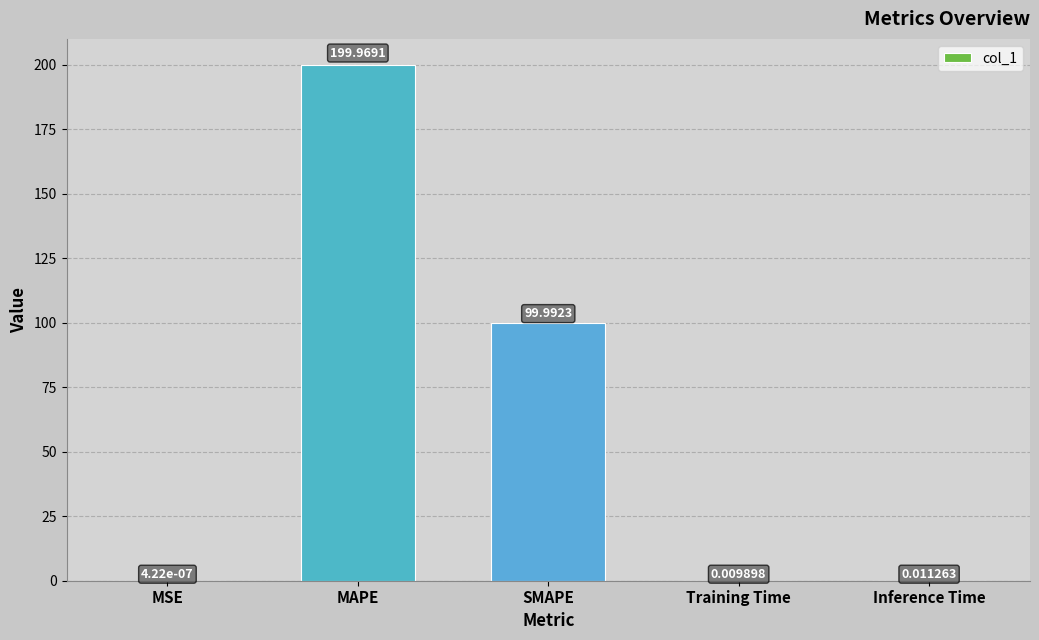

What is the sum of all values?

300.0